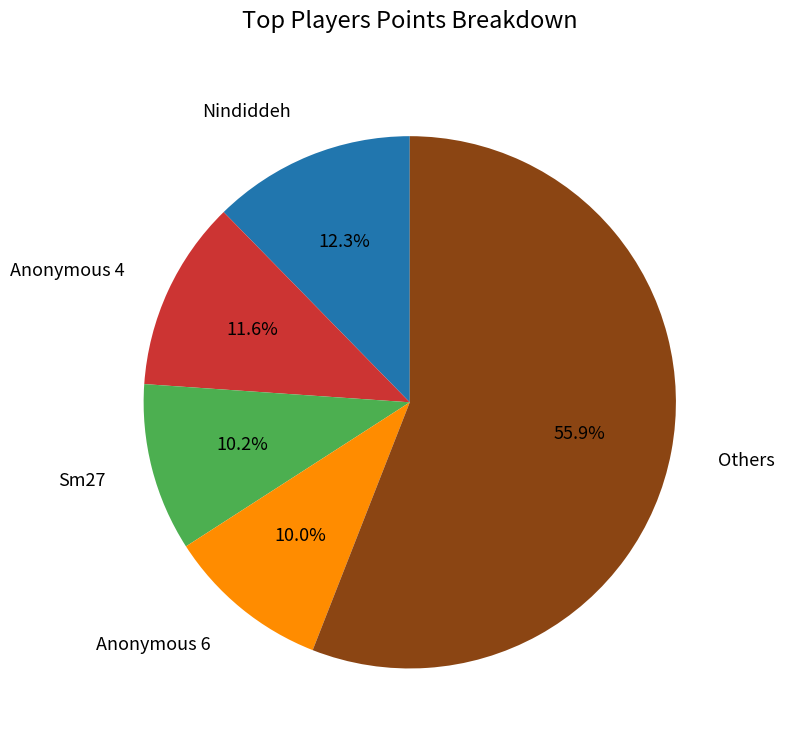

Is there any slice that represents more than half of the pie?

Yes